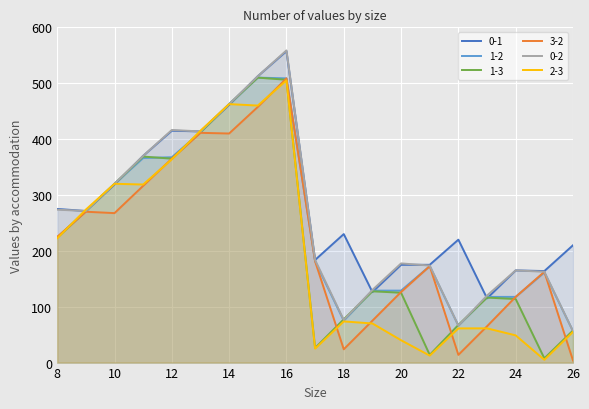

Is it true that 1-3 equals 271.3 at 9?

True